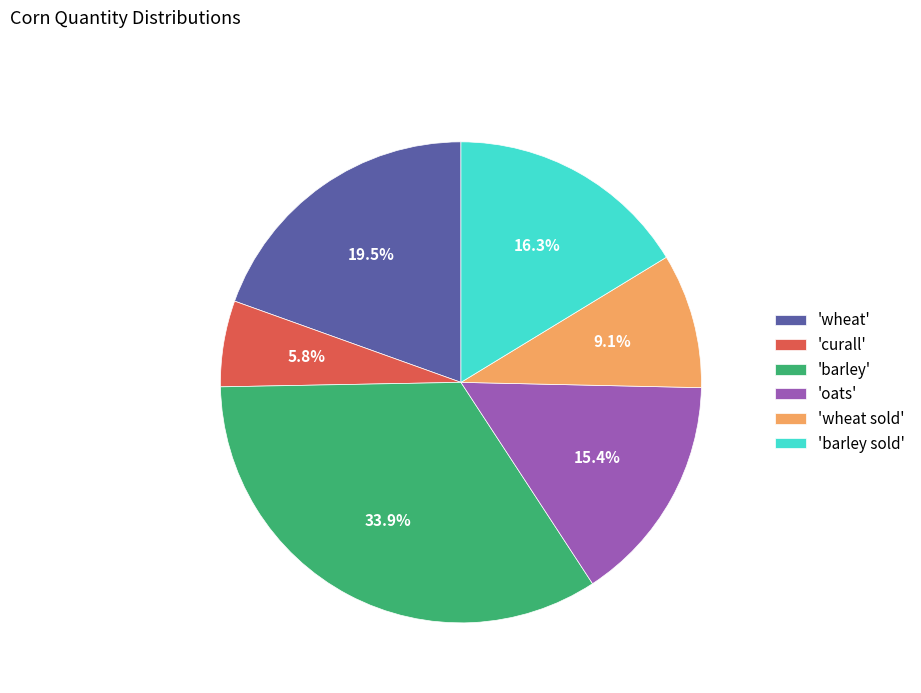

Does any single category account for the majority?

No